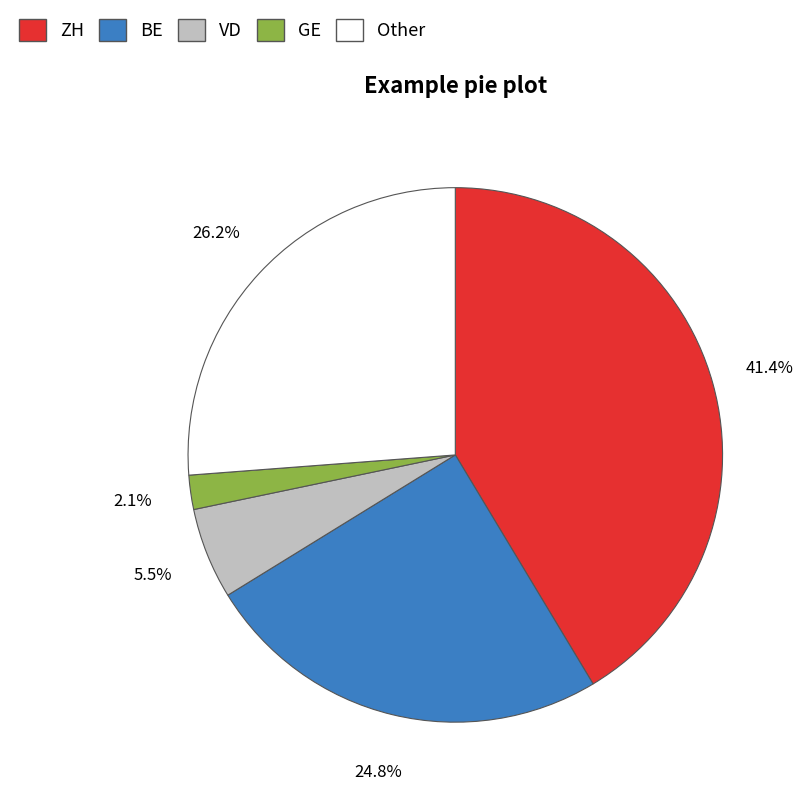

To the nearest percent, what is the difference between the largest and smallest slice percentages?

39%